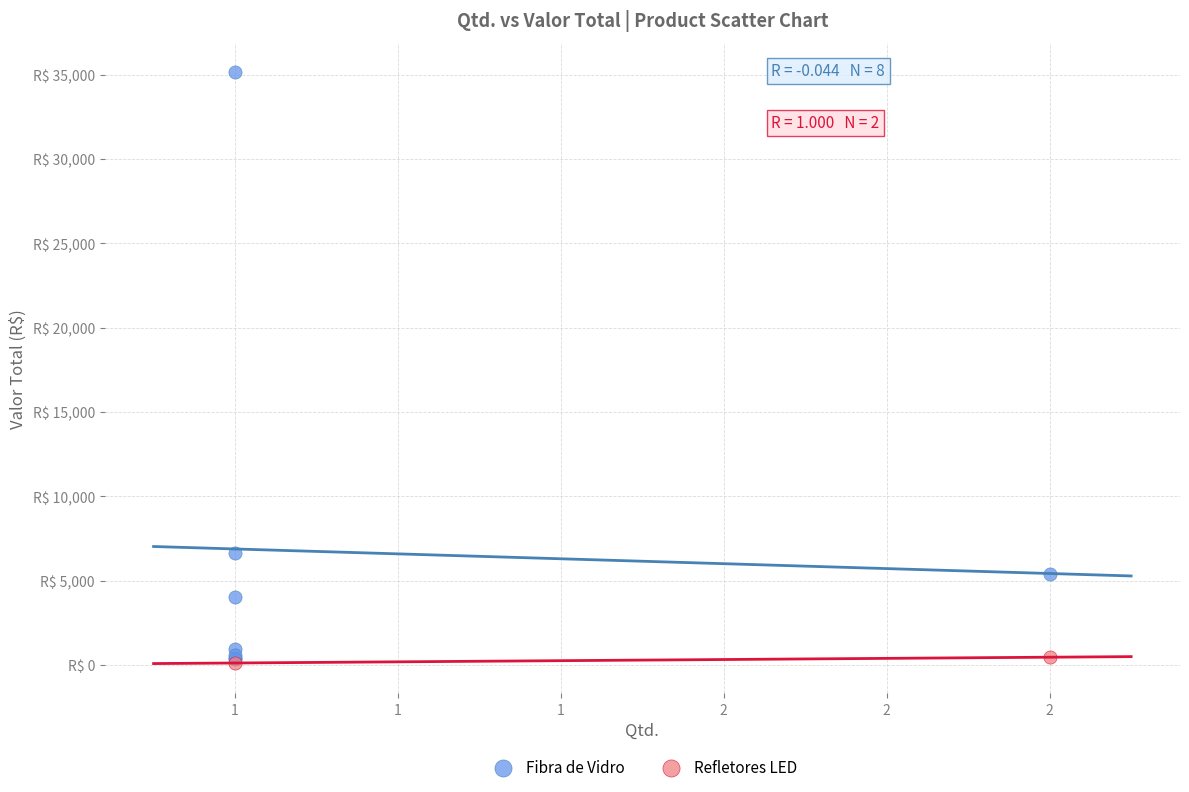

Which series reaches the maximum Y coordinate?

Fibra de Vidro